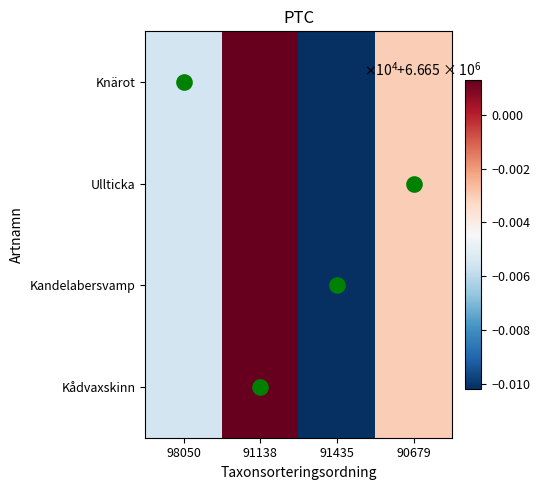

Reading left to right, transcribe all the data shown in this chart.

row_0: 98050=6664944.5	91138=6665013.0	91435=6664898.0	90679=6664969.5
row_1: 98050=6664944.5	91138=6665013.0	91435=6664898.0	90679=6664969.5
row_2: 98050=6664944.5	91138=6665013.0	91435=6664898.0	90679=6664969.5
row_3: 98050=6664944.5	91138=6665013.0	91435=6664898.0	90679=6664969.5